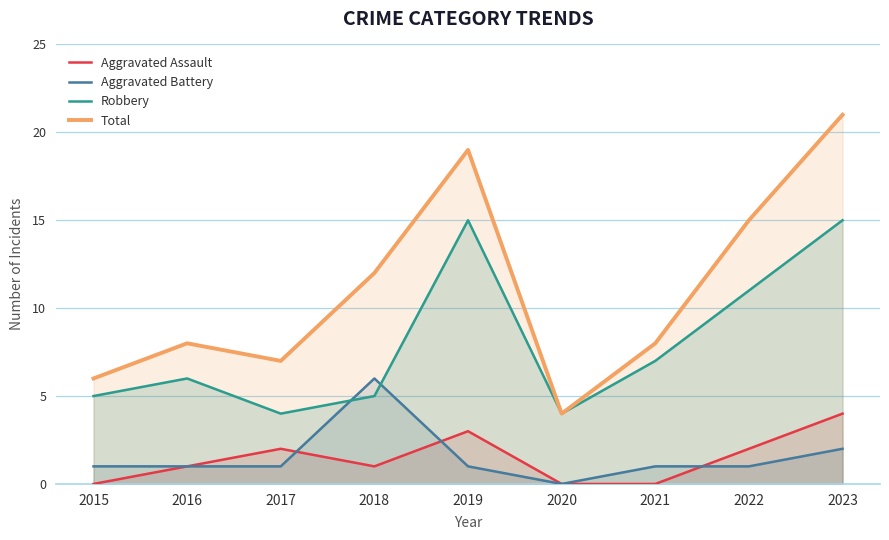

What is the greatest value displayed?

21